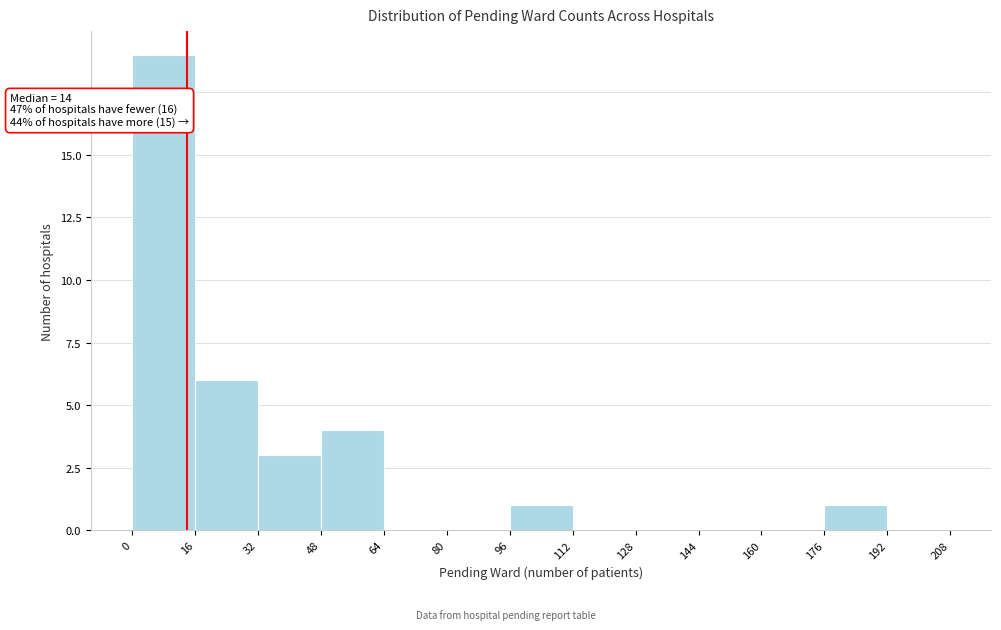

Over which range of the x-axis is the bar tallest?

0 to 16